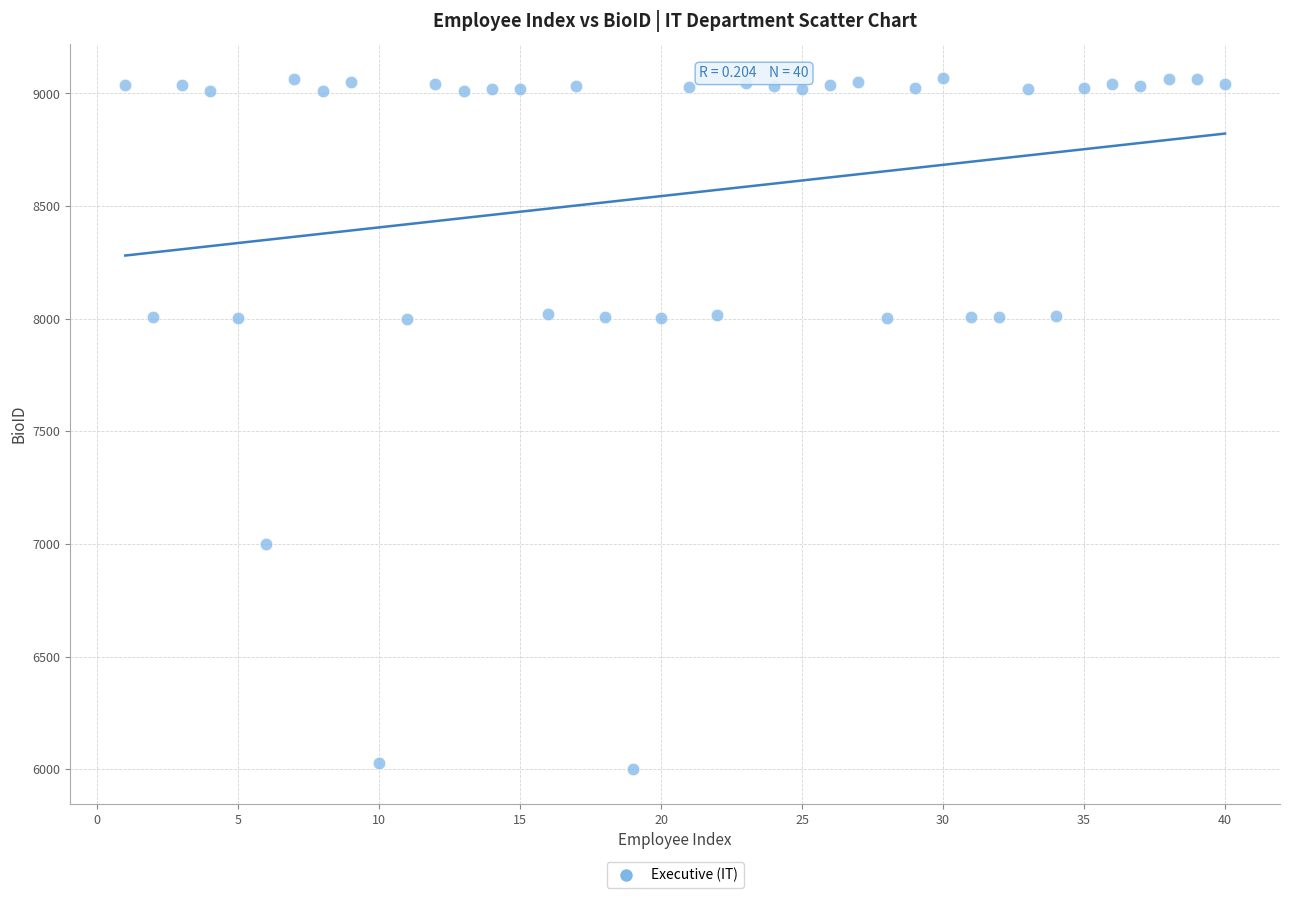

What is the range of Y values (max minus min)?

3067